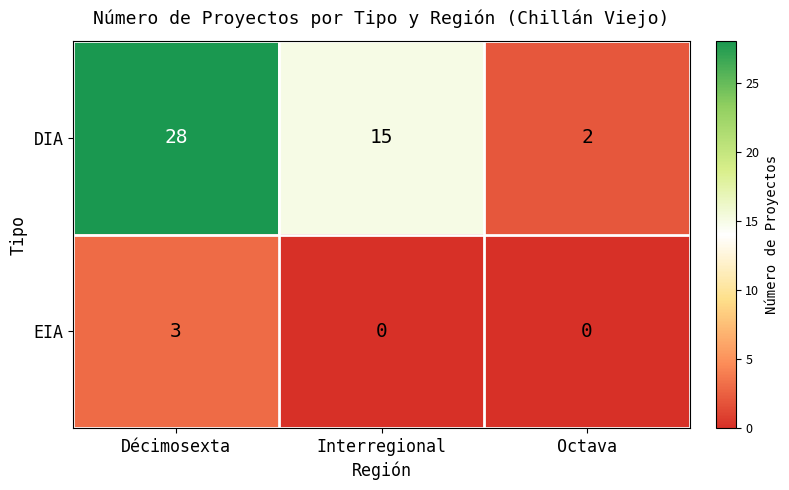

At how many categories does at least one series exceed 9?

2